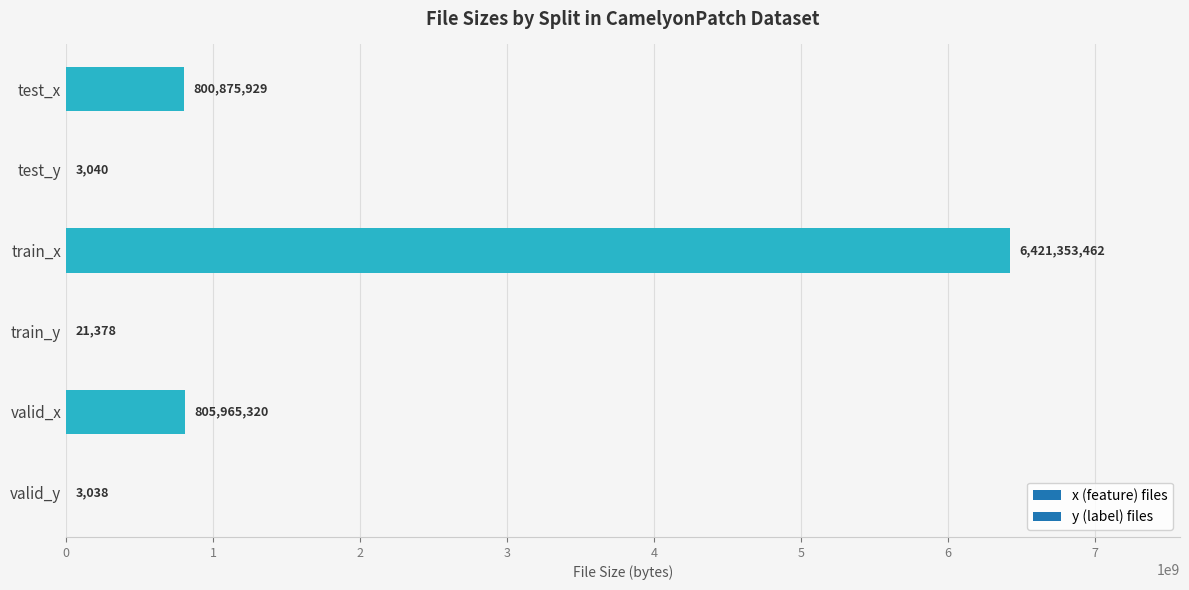

Reading top to bottom, list all the values displayed in this chart.

test_x=800875929	test_y=3040	train_x=6421353462	train_y=21378	valid_x=805965320	valid_y=3038